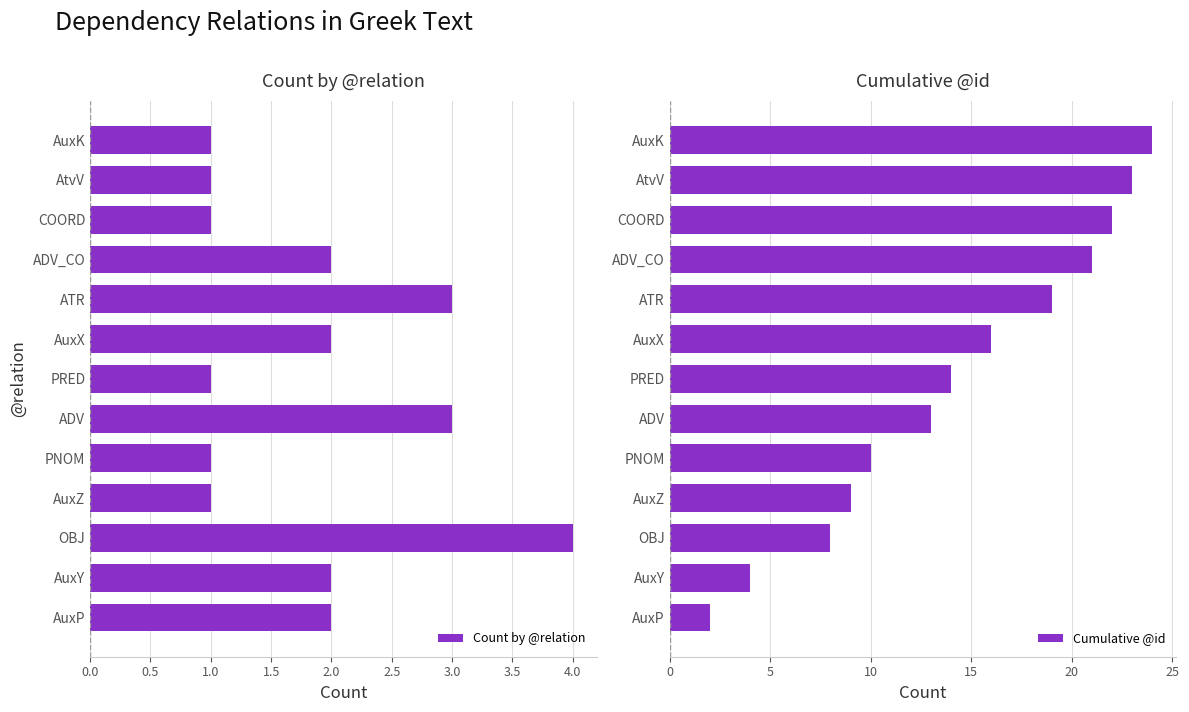

How many distinct data groups are displayed?

2